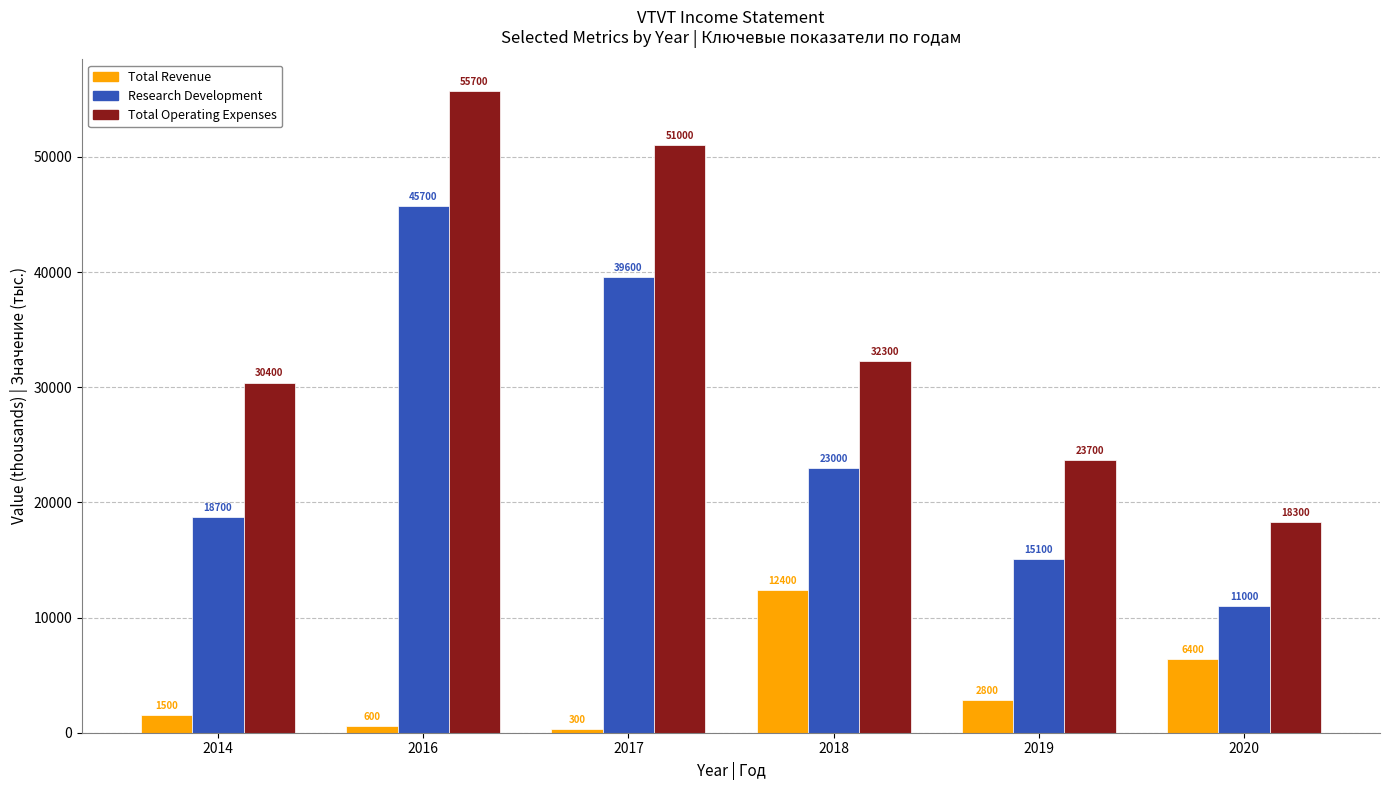

How many series are shown in this chart?

3